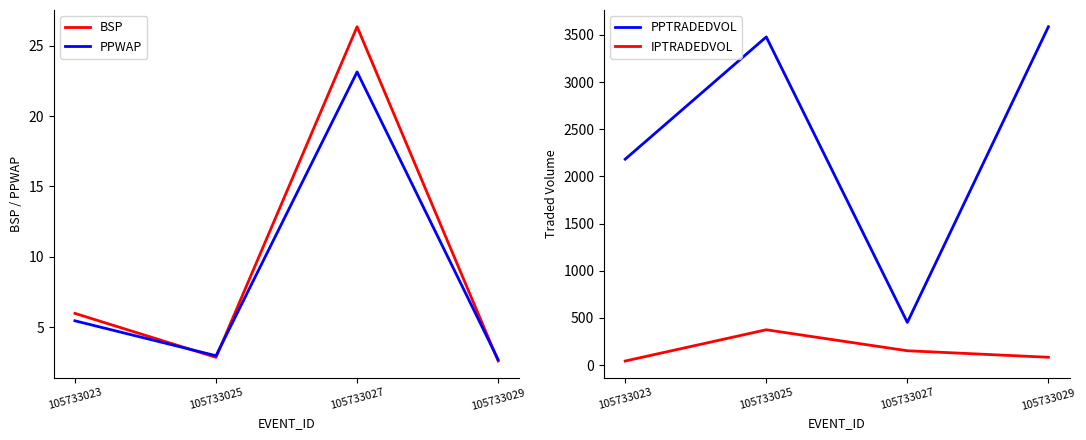

What is the value of the PPWAP point at the 2nd from the left?

3.0